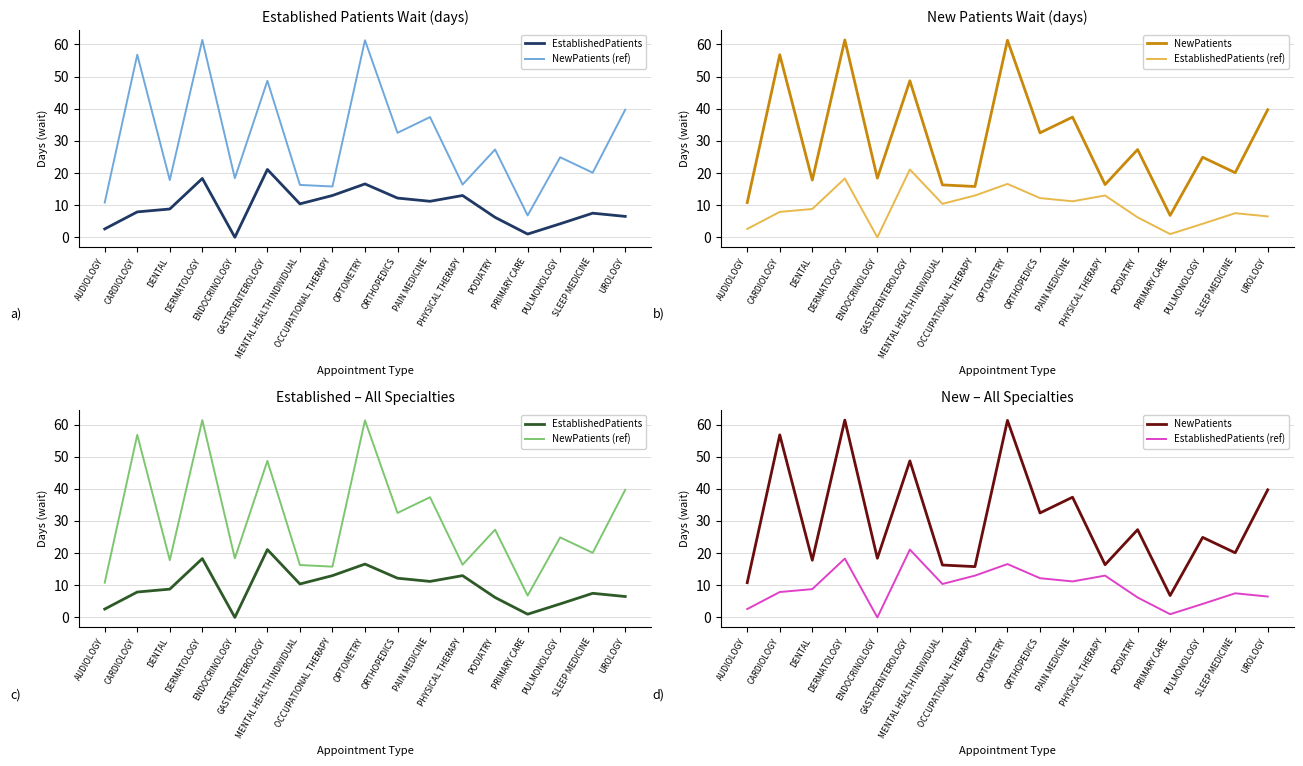

What are all the series names shown in the legend?

EstablishedPatients, NewPatients (ref), NewPatients, EstablishedPatients (ref)